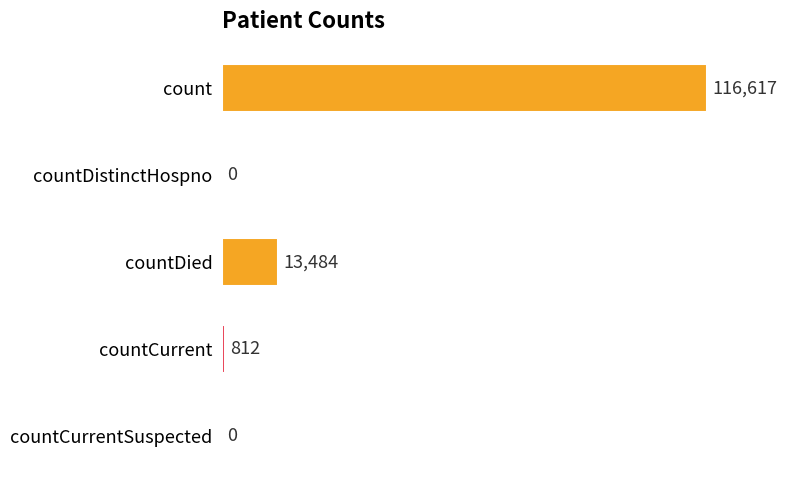

How many values are above zero?

3